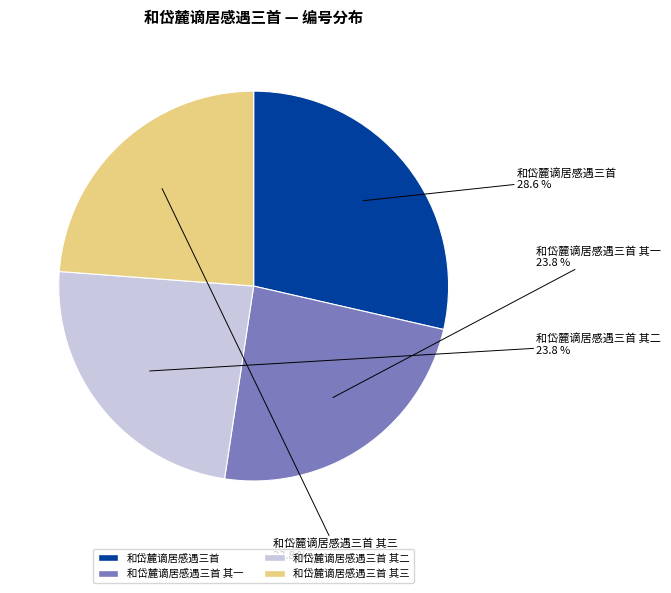

Does any single category account for the majority?

No